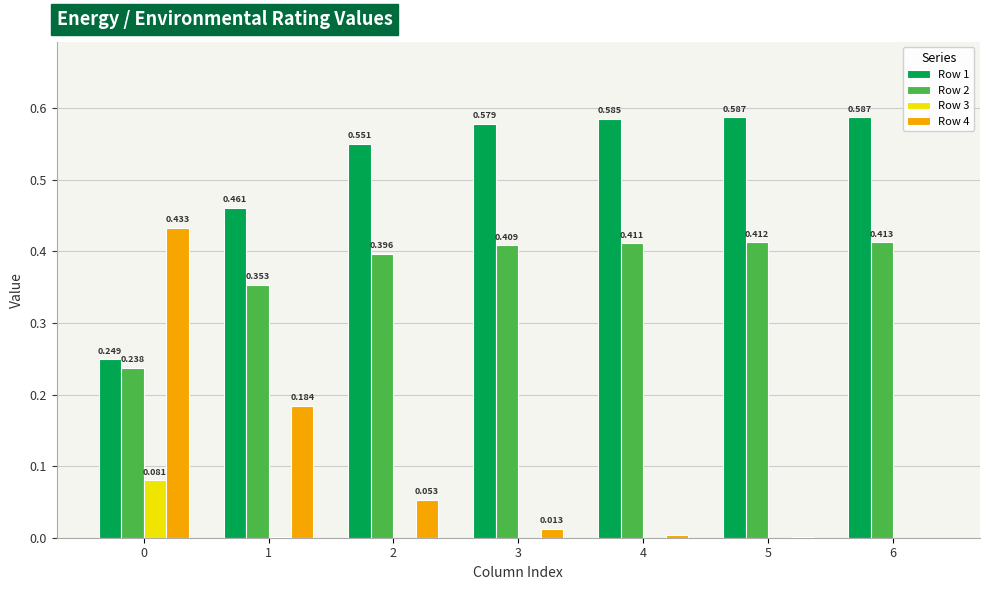

List the series in order of their peak value, lowest first.

Row 3, Row 2, Row 4, Row 1